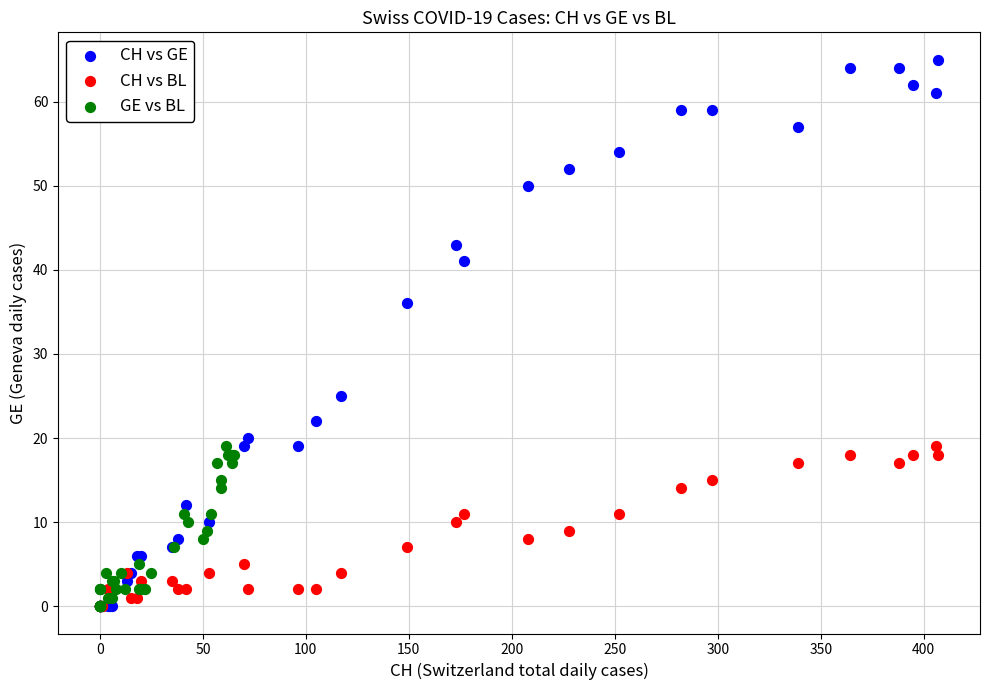

Which series has the largest Y range (max minus min)?

CH vs GE